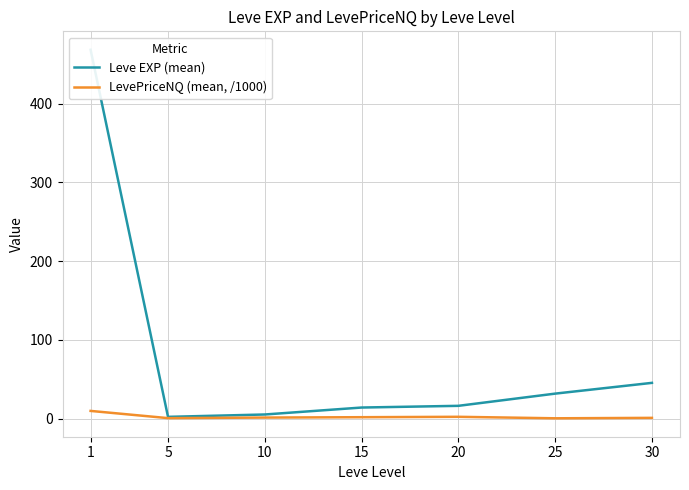

List the labels in order of LevePriceNQ (mean, /1000) value, largest first.

1, 20, 15, 10, 30, 5, 25